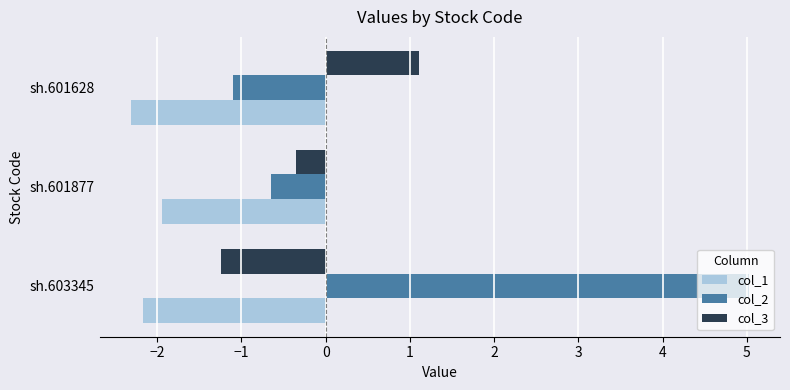

Which category has the lowest value across all series?

sh.601628